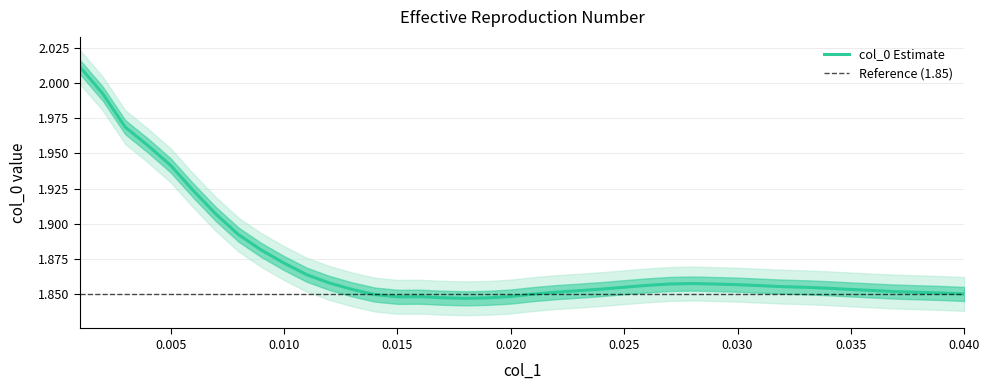

What is the difference between the maximum and second lowest values?

0.2